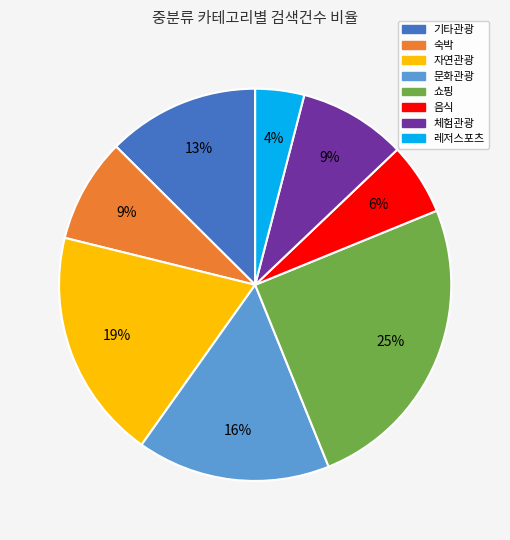

Combined, do 기타관광 and 음식 account for over 50%?

No